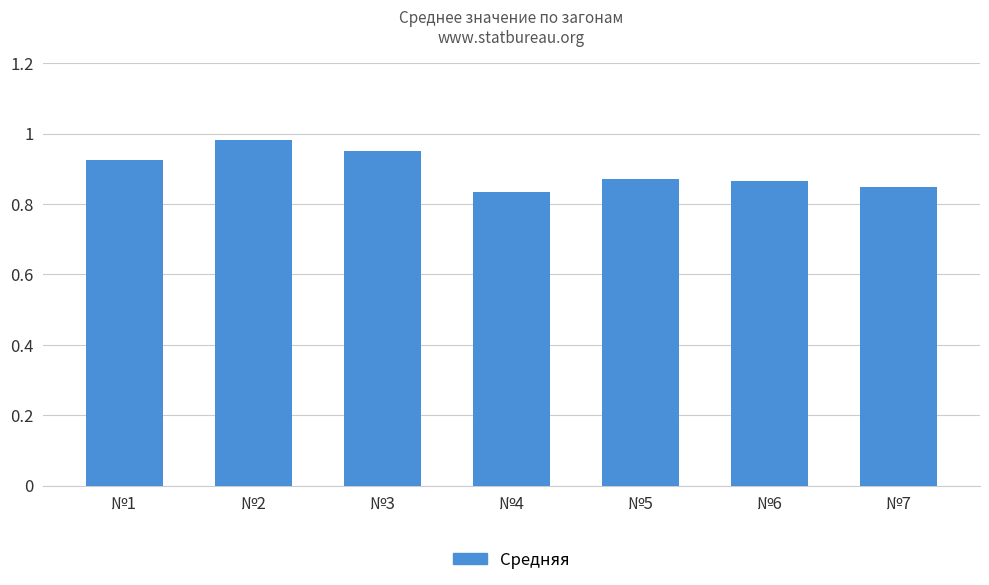

The value at №4 is 1.2. True or false?

False